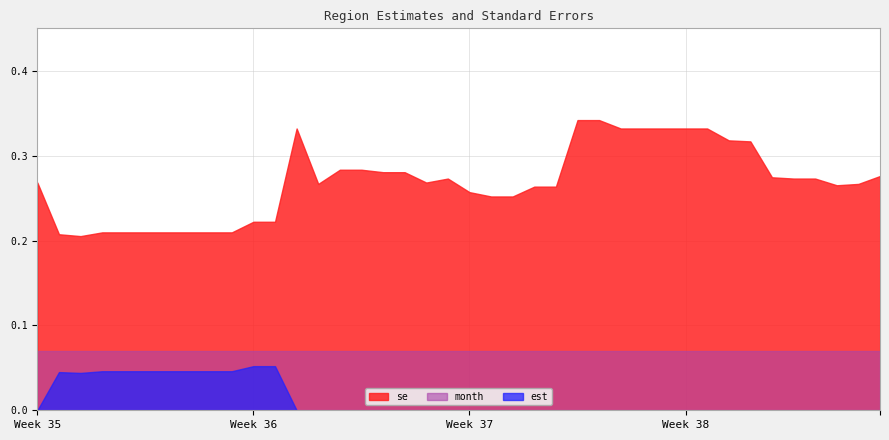

True or false: month and se intersect in this chart.

False